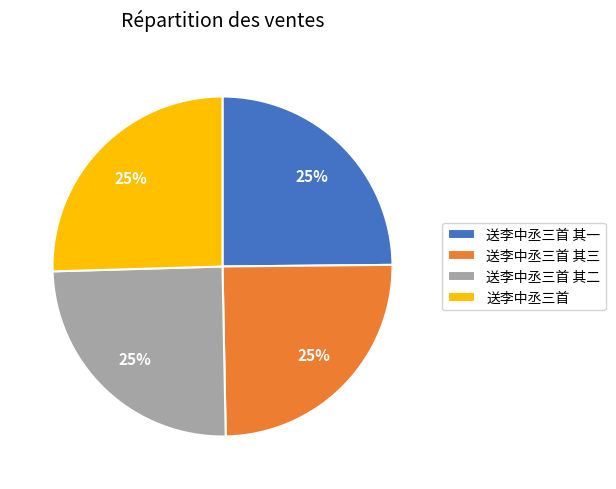

Is there any slice that represents more than half of the pie?

No